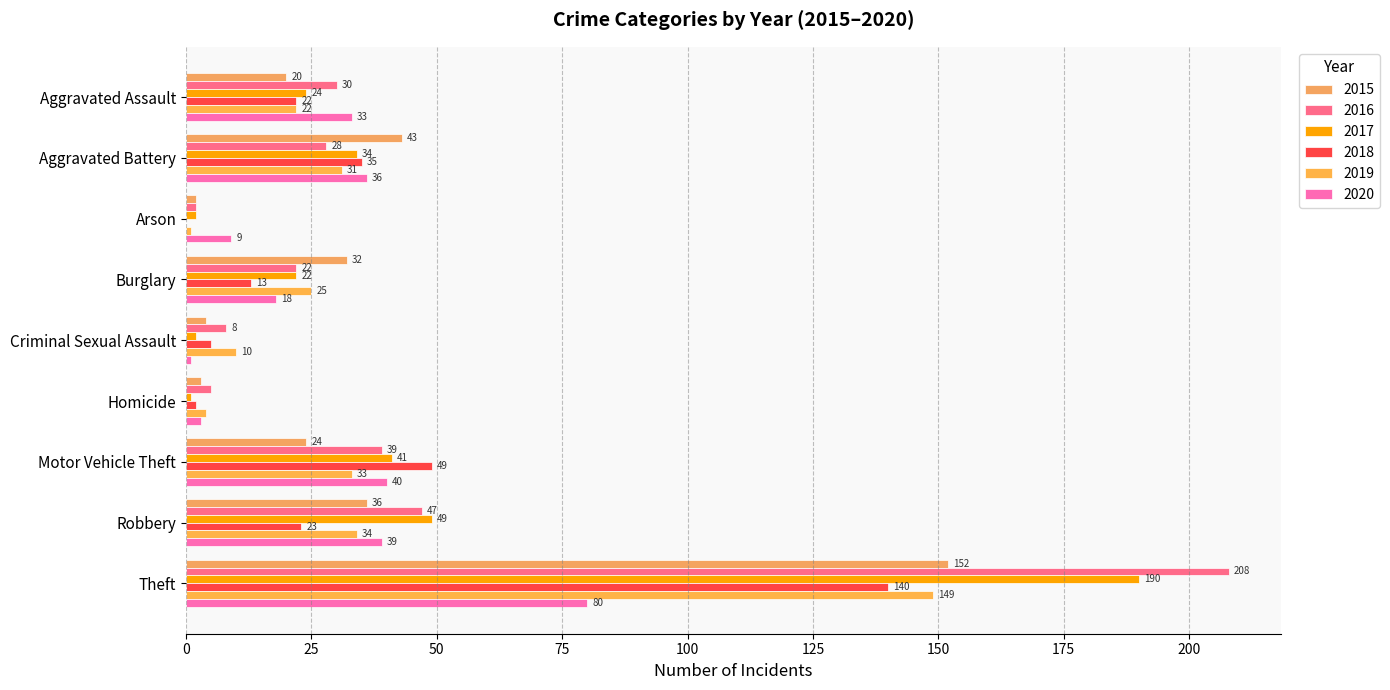

Which category has the lowest value in the 2020 series?

Criminal Sexual Assault